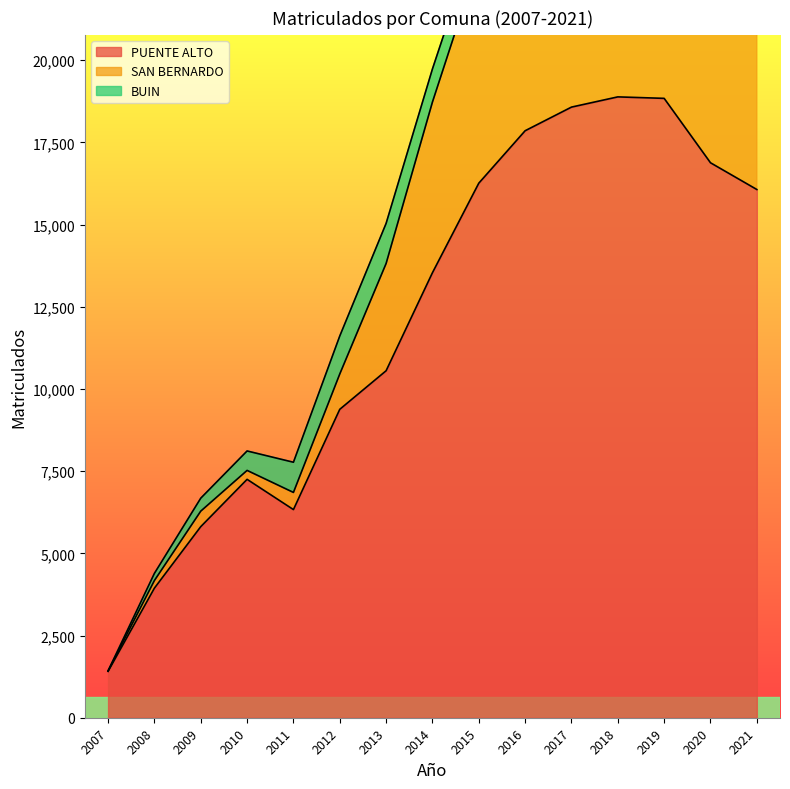

True or false: SAN BERNARDO and PUENTE ALTO cross at least once.

False